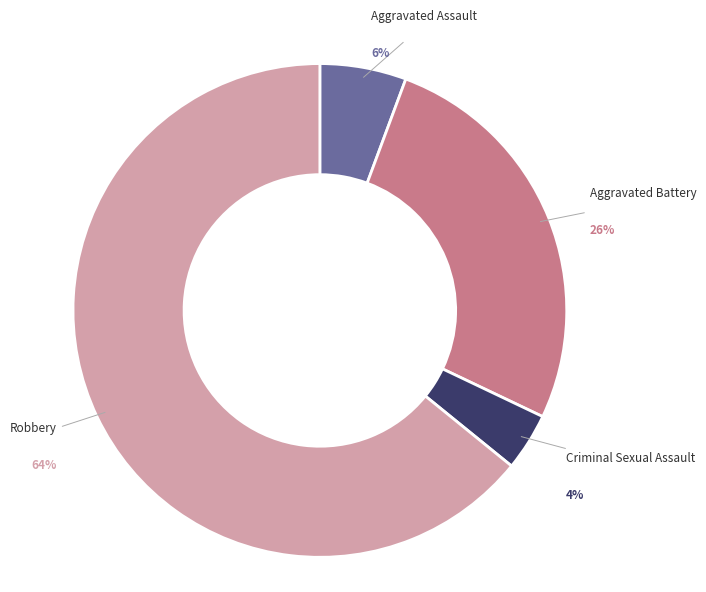

To the nearest percent, what is the average slice percentage?

25%